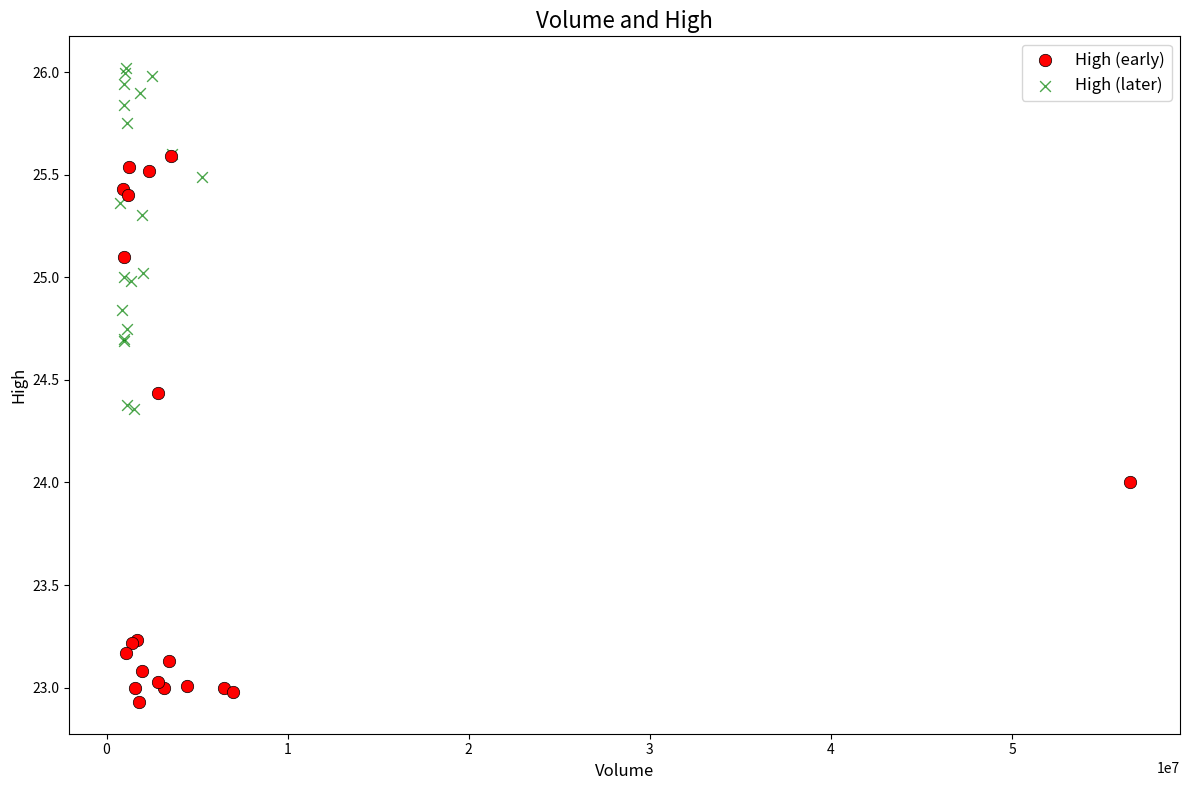

What are all the series names shown in the legend?

High (early), High (later)